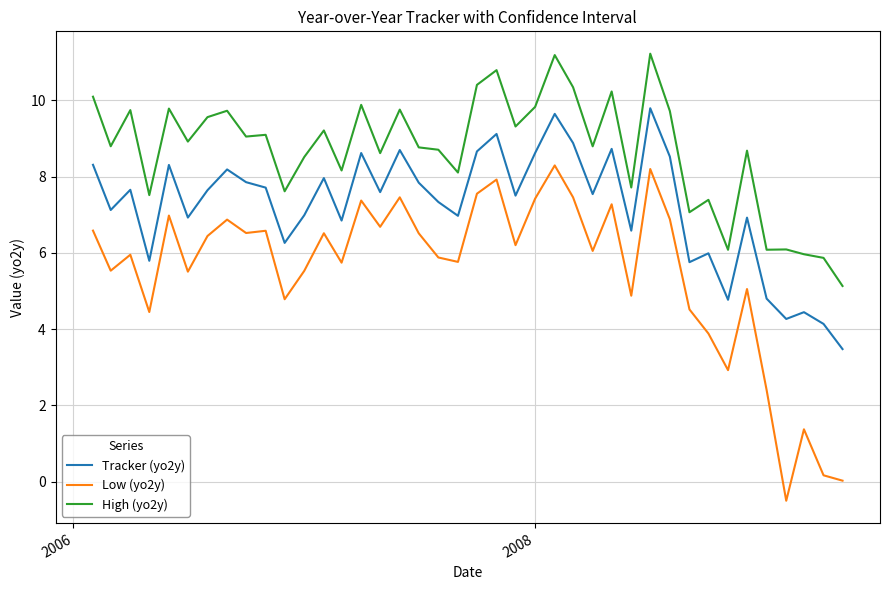

True or false: High (yo2y) and Low (yo2y) intersect in this chart.

False